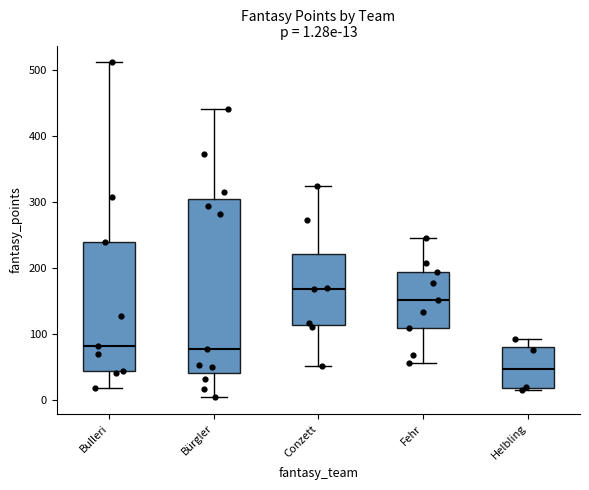

Which box is the tallest, from its lower edge to its upper edge?

Bürgler